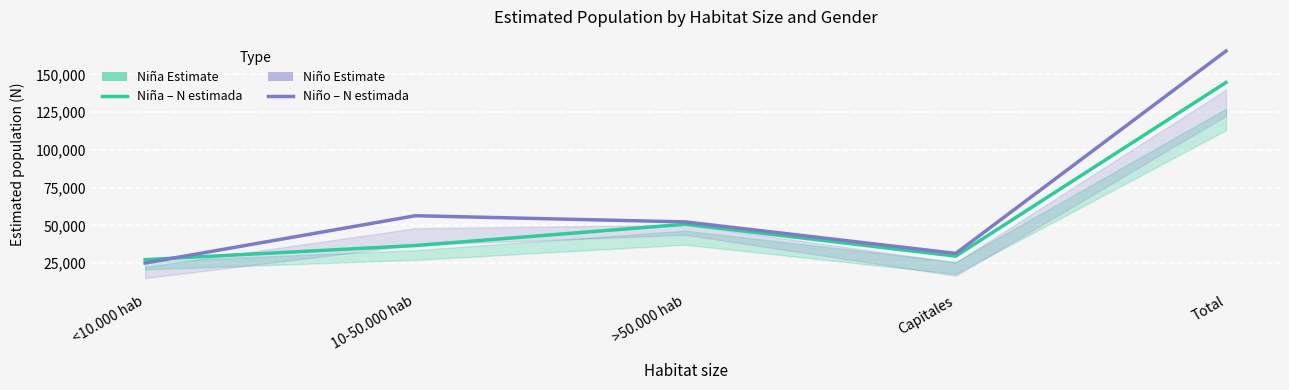

In Niña (Estimate), how many points are lower than both neighbors (excluding endpoints)?

1